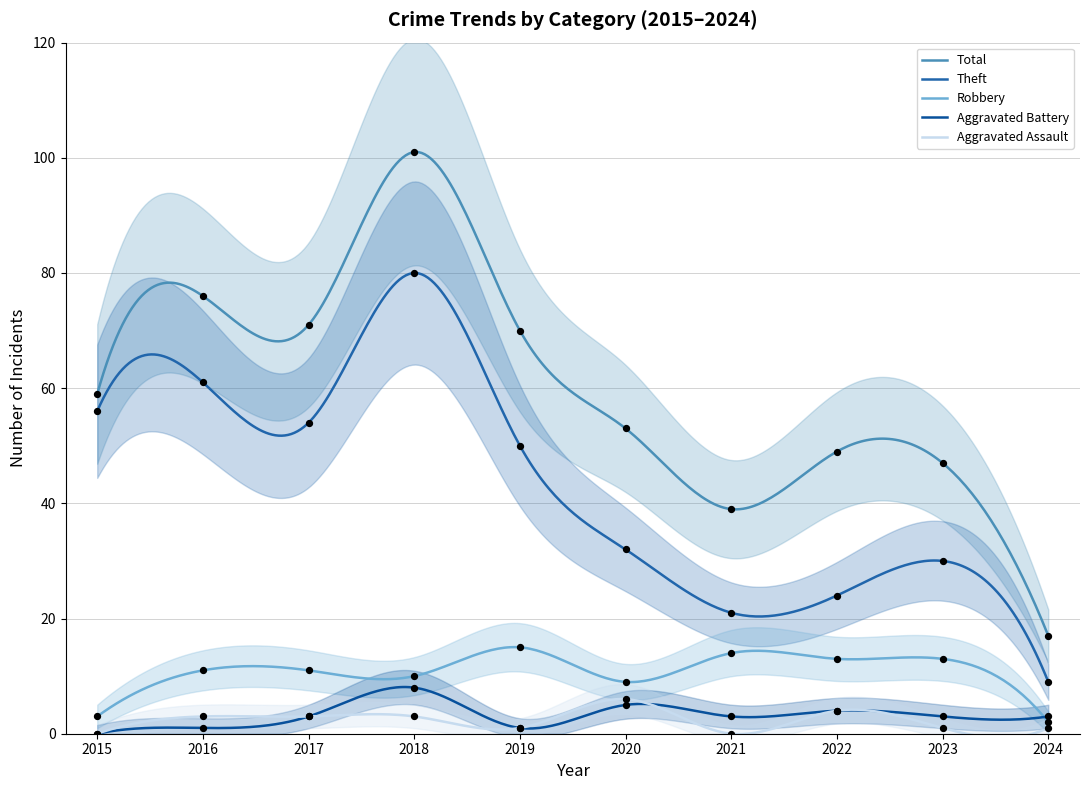

Which series reaches the minimum Y coordinate?

Aggravated Assault